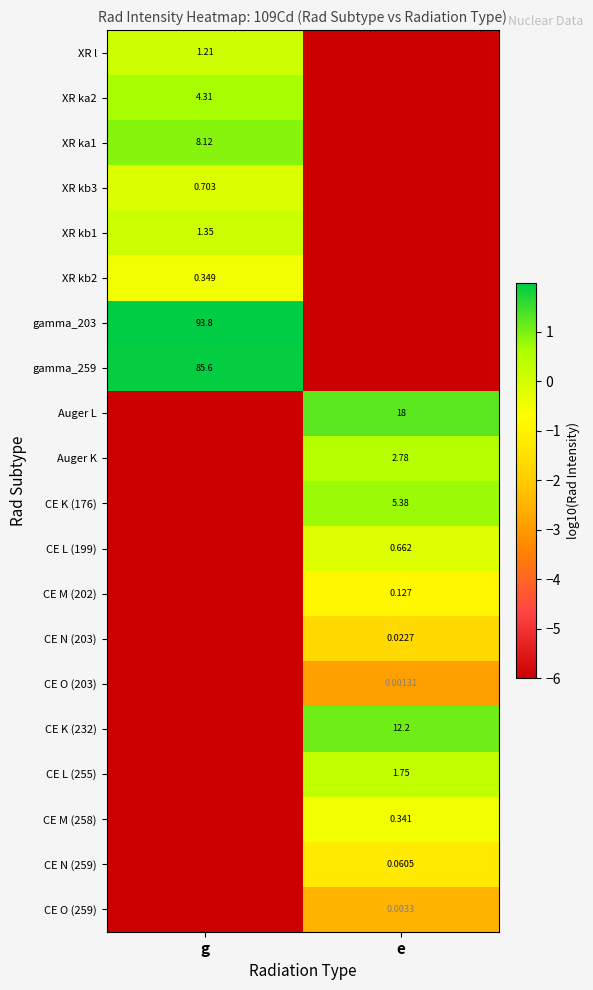

The value of CE K (232) at g is -10.8. True or false?

False